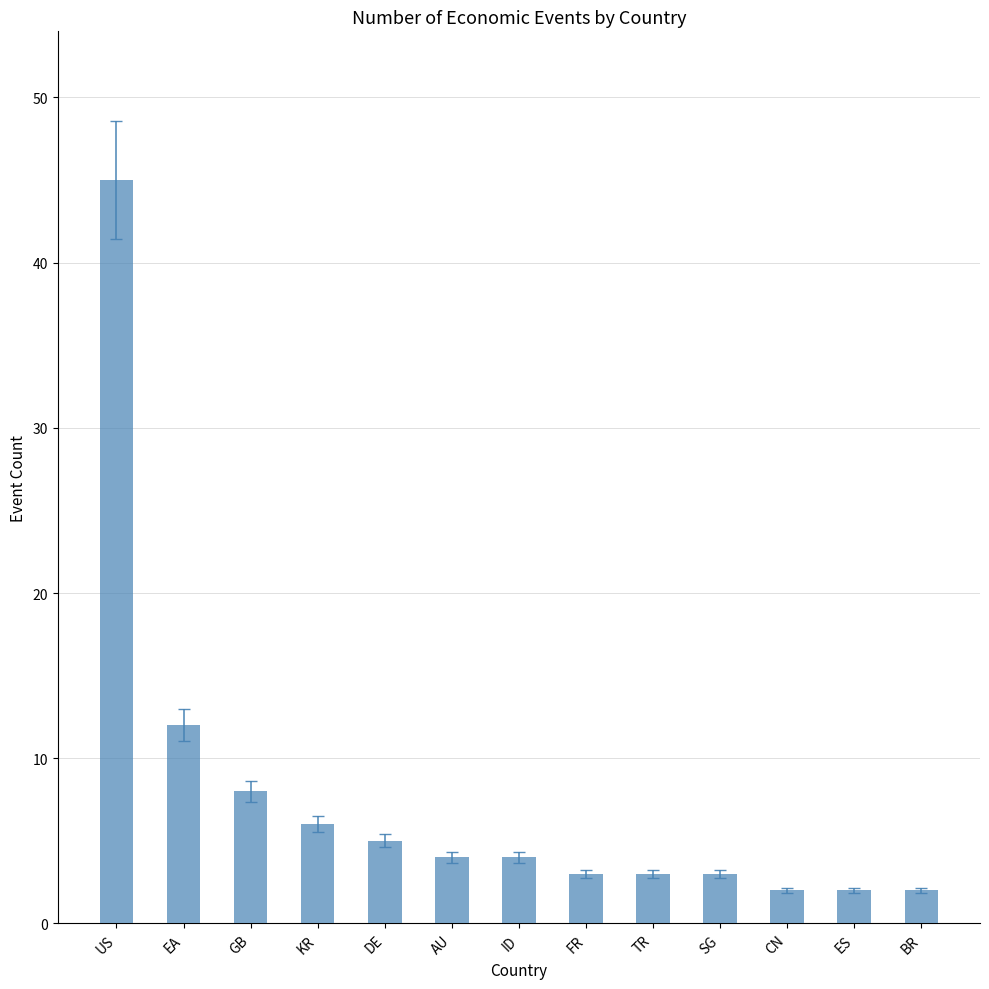

Are the bars grouped side by side (vs. stacked)?

No